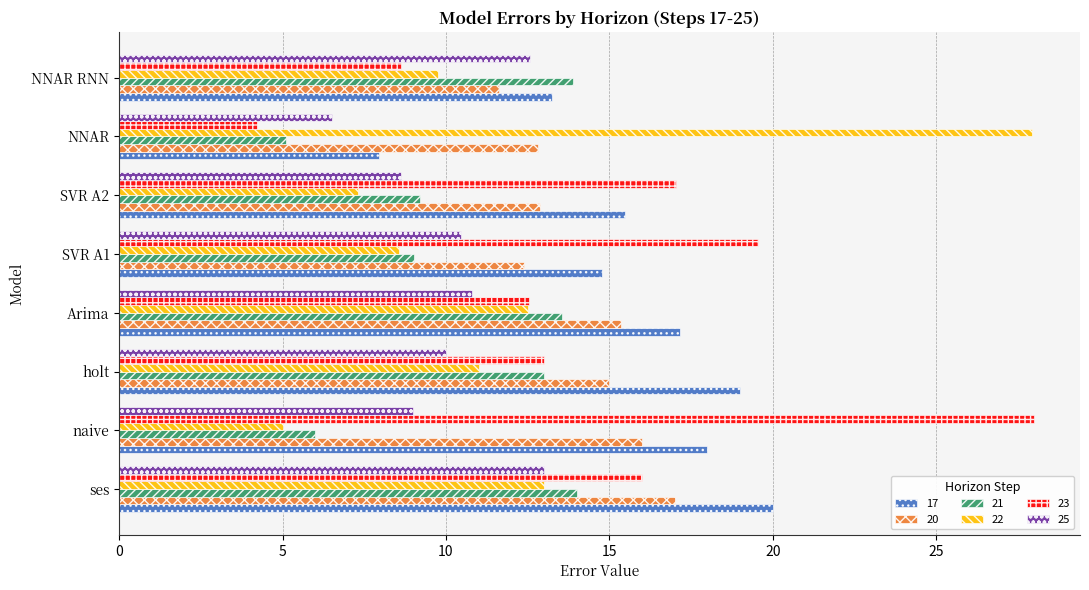

The 23 series shows 17.0 at SVR A2. True or false?

True